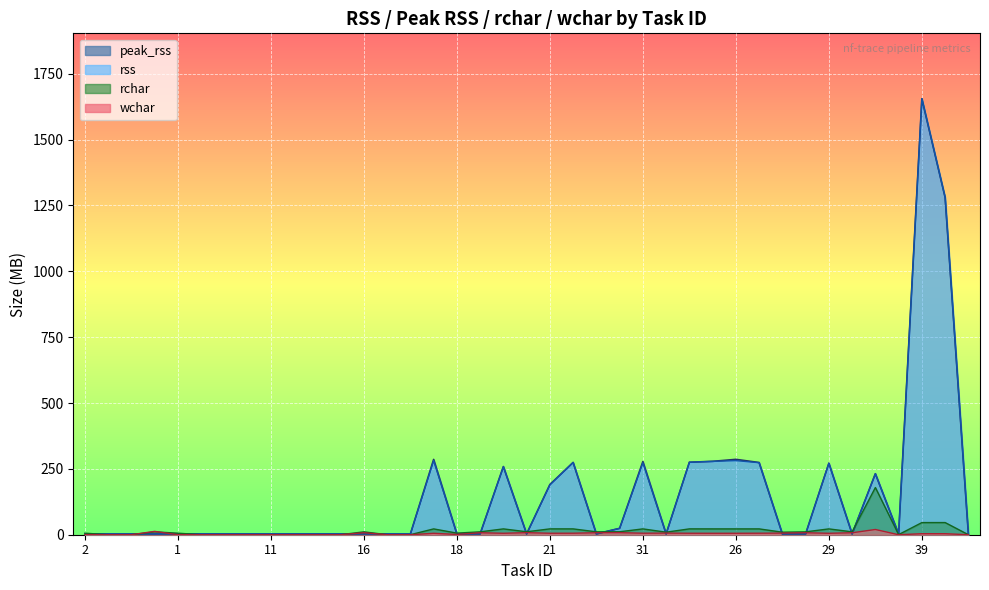

Which series has the largest total across all categories?

peak_rss